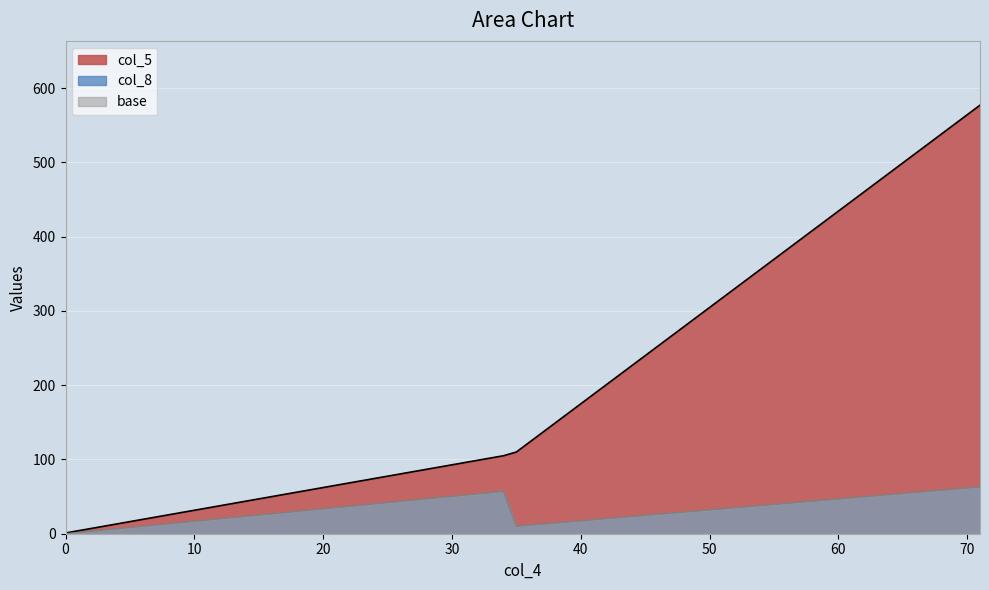

Is the value of col_5 at 35 greater than the value of col_8 at 34?

Yes